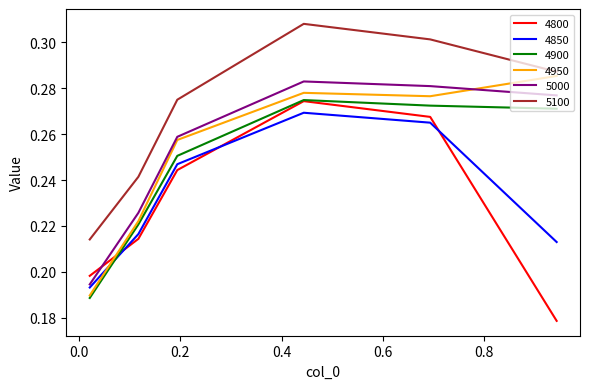

What is the difference between the maximum and minimum values in the 4950 series?

0.1